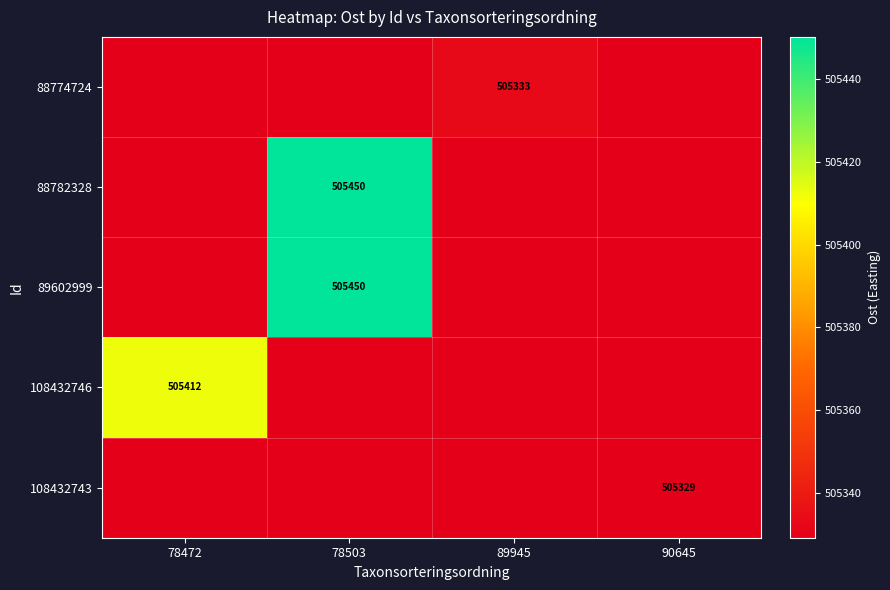

Which has a higher value, 89945 or 90645?

89945